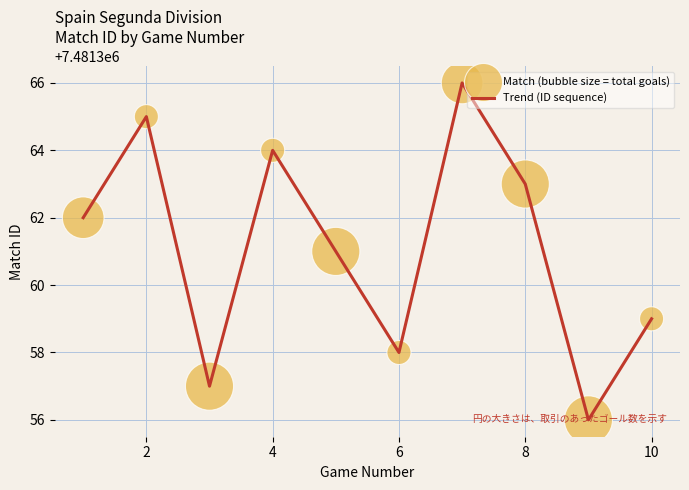

What is the maximum value shown in the chart?

7481366